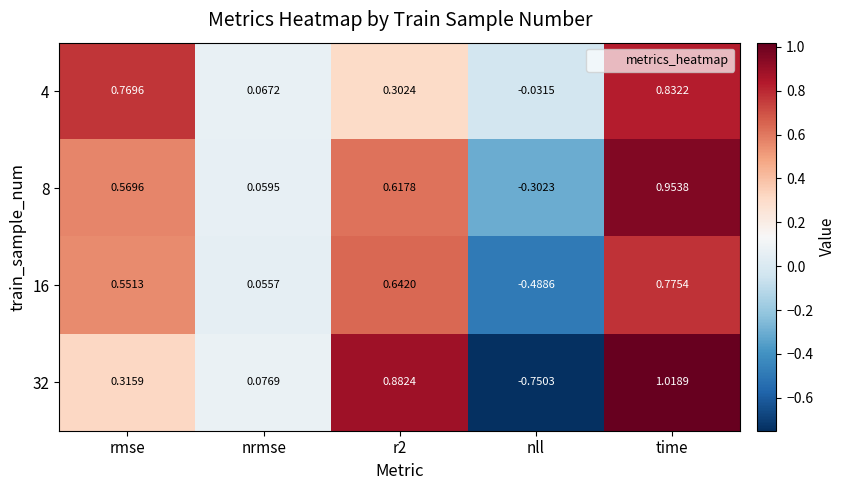

At which label does 8 reach its minimum?

nll